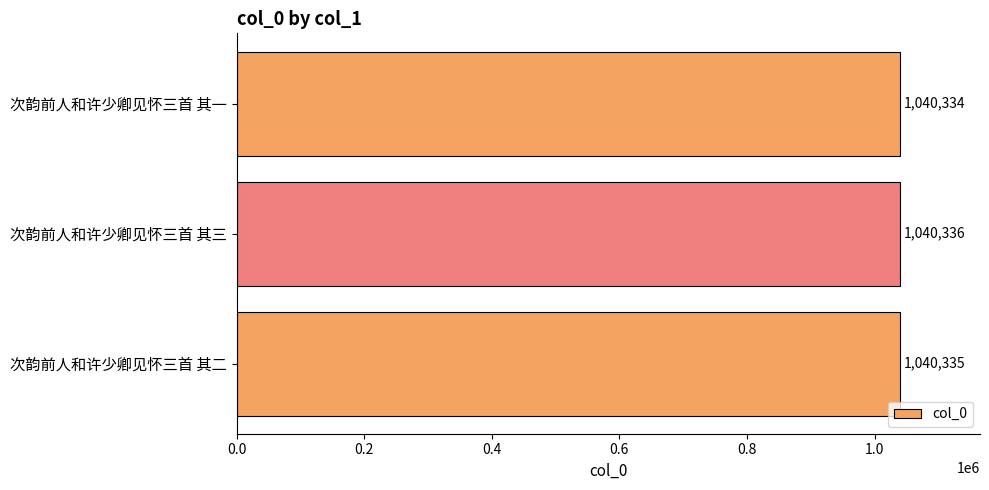

What is the average value?

1040335